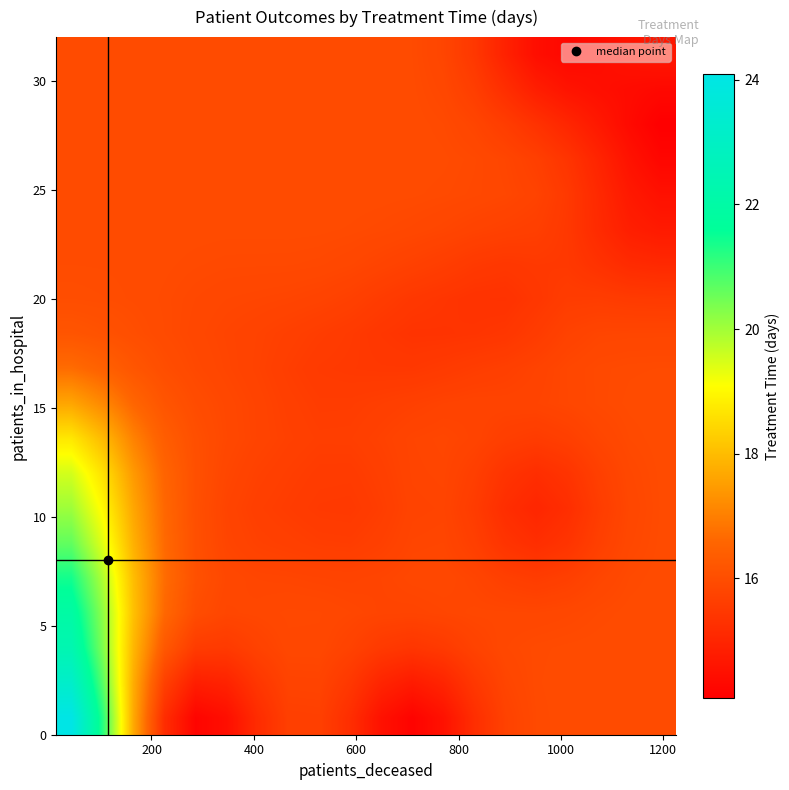

What is the maximum value shown in the chart?

24.1